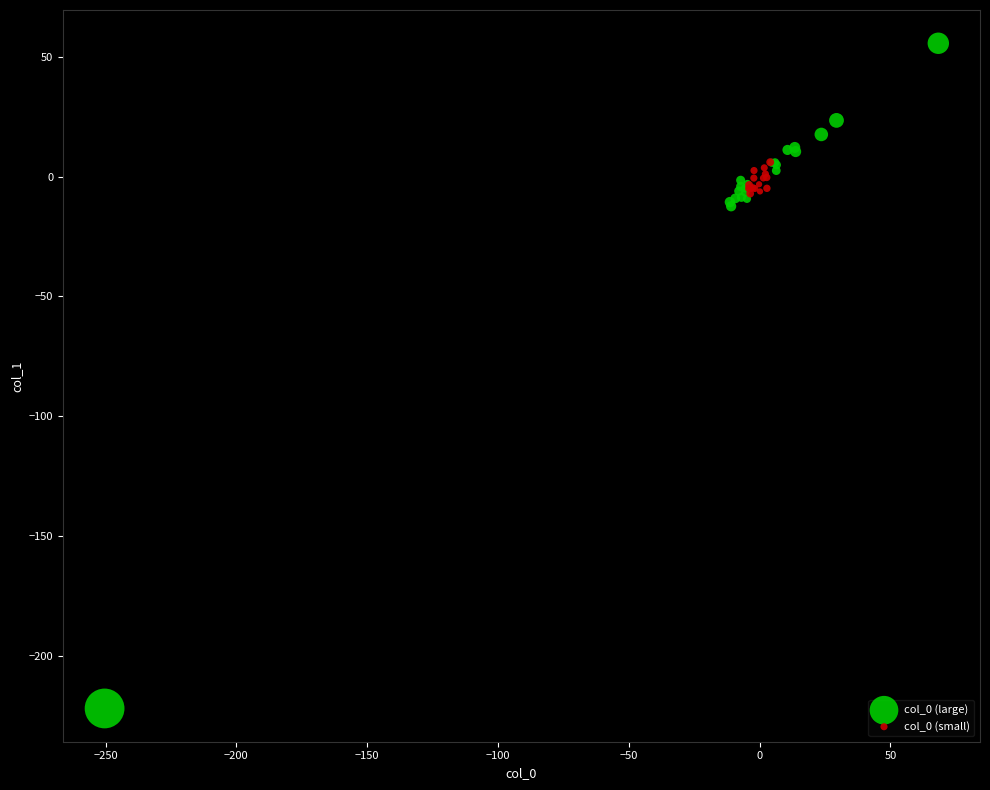

Which series reaches the maximum Y coordinate?

col_0 (large)